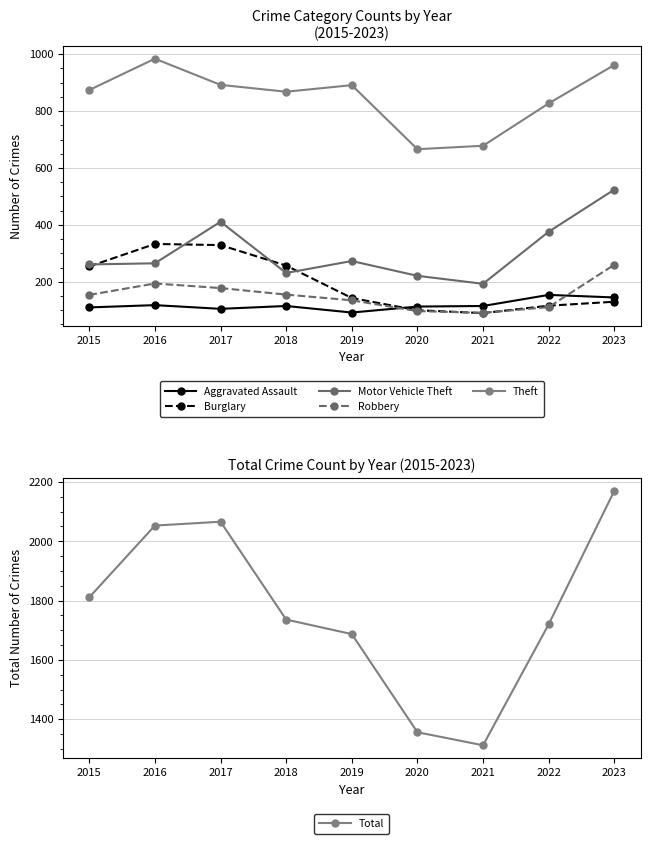

What is the maximum value for Burglary?

333